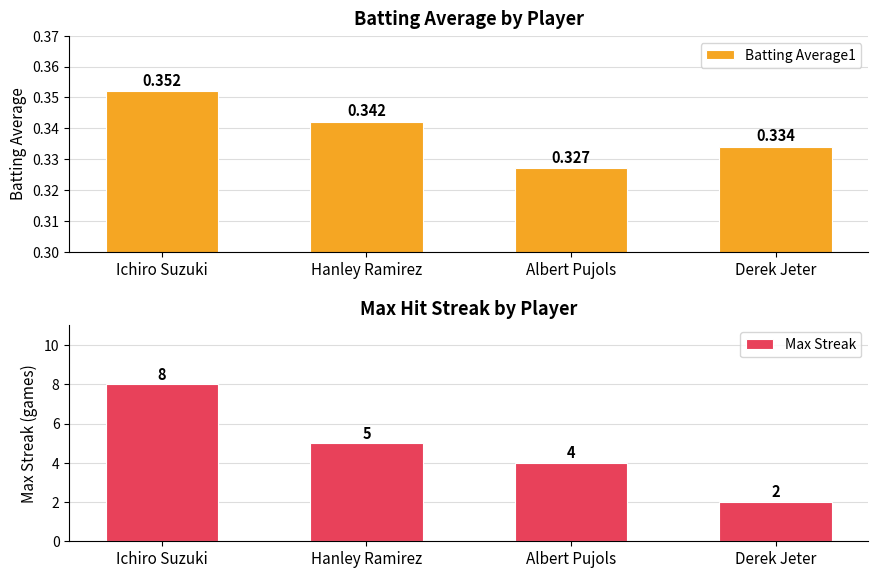

Reading left to right, list all the values displayed in this chart.

Batting Average1: Ichiro Suzuki=0.4	Hanley Ramirez=0.3	Albert Pujols=0.3	Derek Jeter=0.3
Max Streak: Ichiro Suzuki=8.0	Hanley Ramirez=5.0	Albert Pujols=4.0	Derek Jeter=2.0